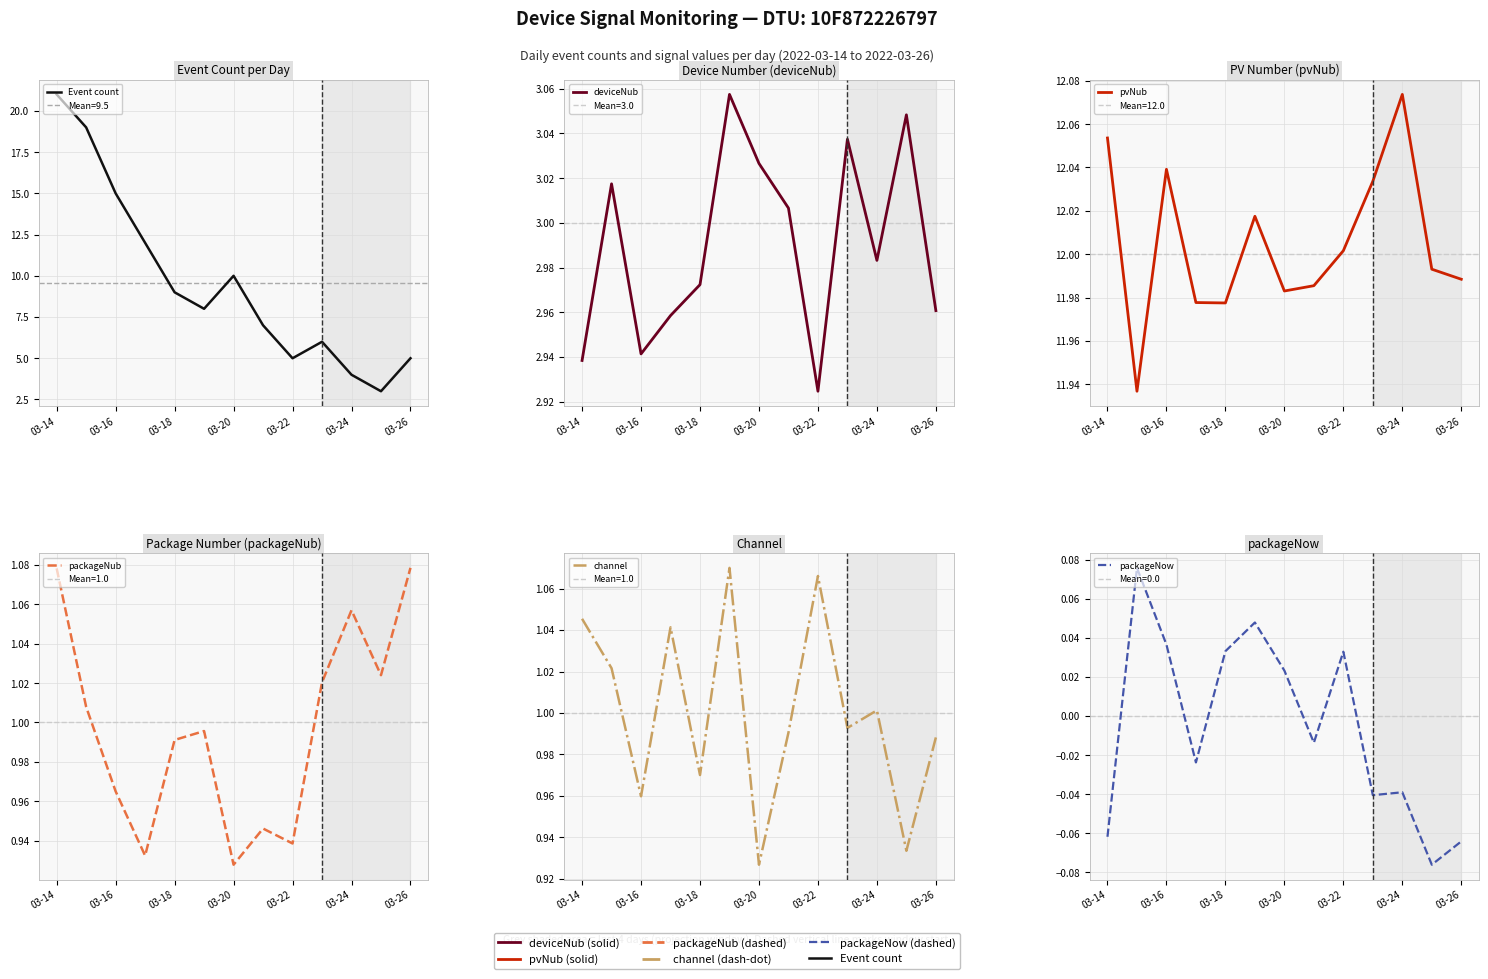

The packageNub series shows 1.6 at 03-14. True or false?

False